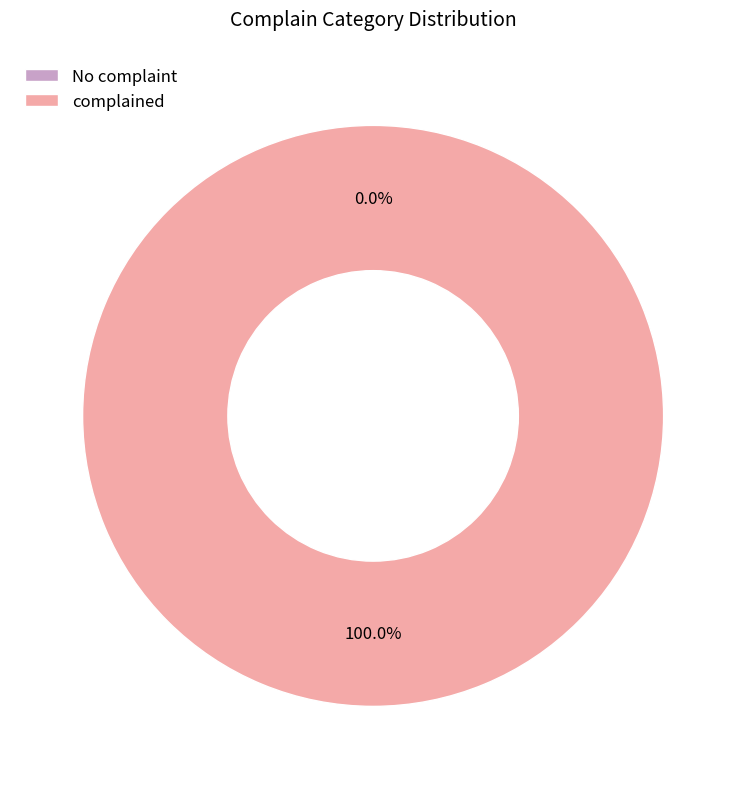

How many segments does this pie chart have?

2